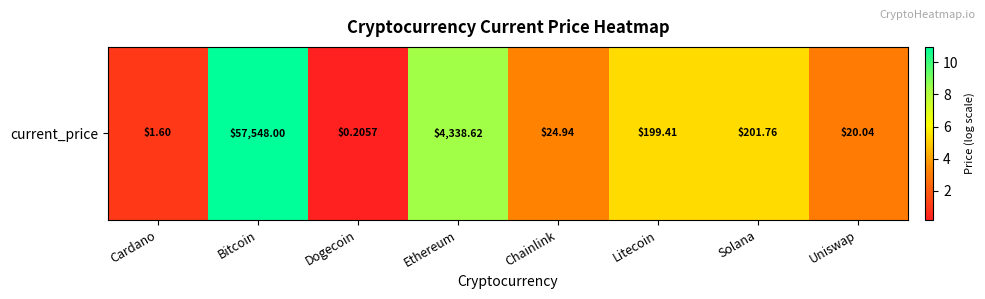

What is the approximate value at Dogecoin?

0.2